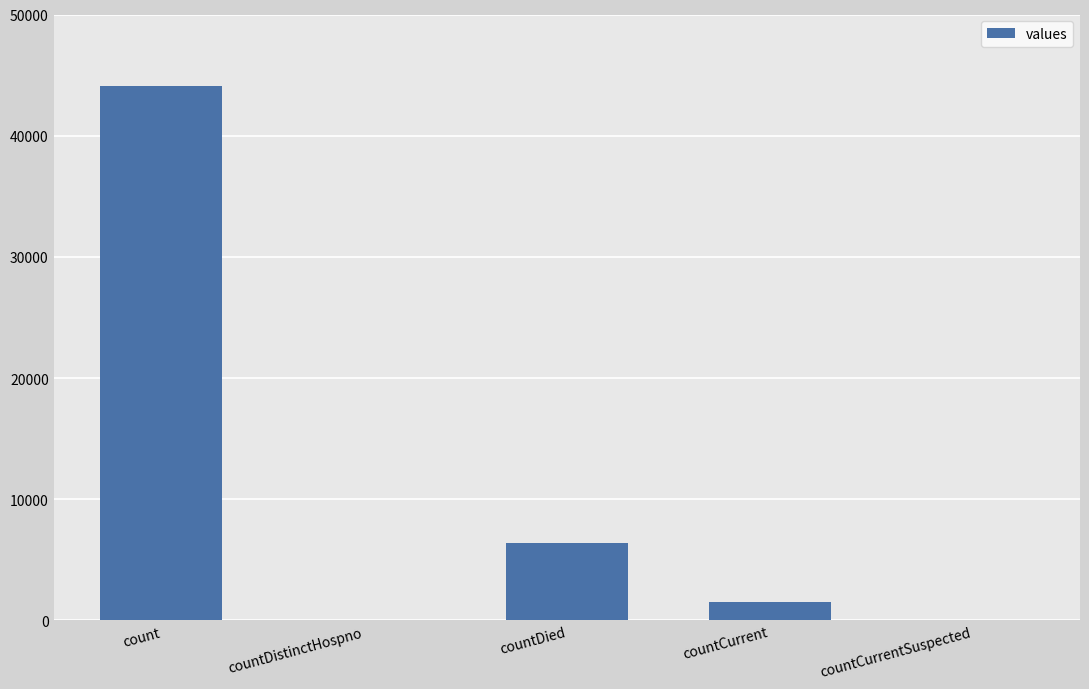

What is the sum of all values?

51980